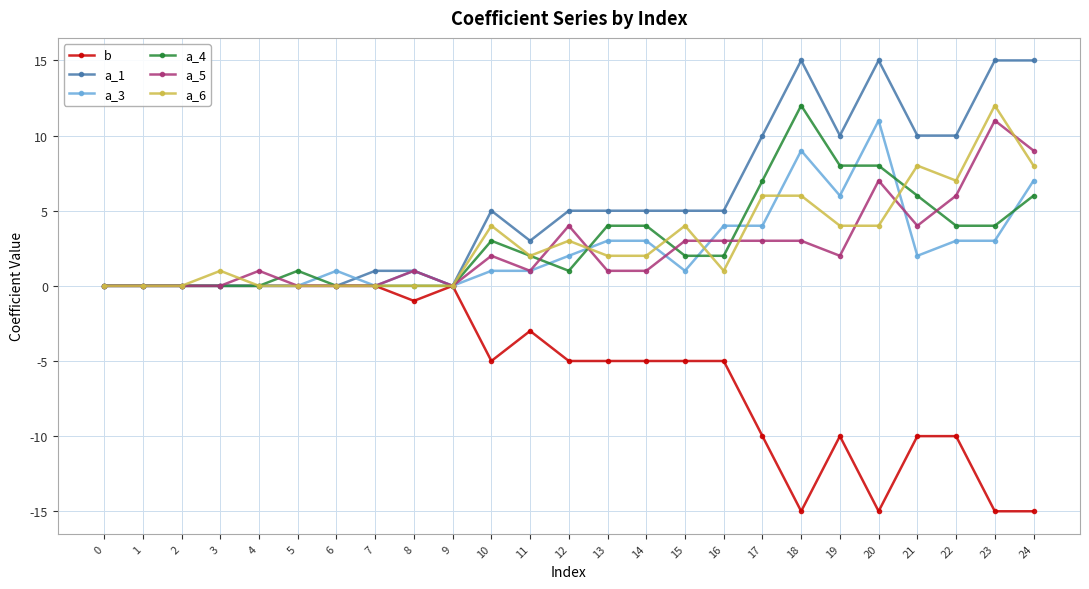

Reading left to right, what are all the values shown in this chart?

b: 0=0	1=0	2=0	3=0	4=0	5=0	6=0	7=0	8=-1	9=0	10=-5	11=-3	12=-5	13=-5	14=-5	15=-5	16=-5	17=-10	18=-15	19=-10	20=-15	21=-10	22=-10	23=-15	24=-15
a_1: 0=0	1=0	2=0	3=0	4=0	5=0	6=0	7=1	8=1	9=0	10=5	11=3	12=5	13=5	14=5	15=5	16=5	17=10	18=15	19=10	20=15	21=10	22=10	23=15	24=15
a_3: 0=0	1=0	2=0	3=0	4=0	5=0	6=1	7=0	8=1	9=0	10=1	11=1	12=2	13=3	14=3	15=1	16=4	17=4	18=9	19=6	20=11	21=2	22=3	23=3	24=7
a_4: 0=0	1=0	2=0	3=0	4=0	5=1	6=0	7=0	8=0	9=0	10=3	11=2	12=1	13=4	14=4	15=2	16=2	17=7	18=12	19=8	20=8	21=6	22=4	23=4	24=6
a_5: 0=0	1=0	2=0	3=0	4=1	5=0	6=0	7=0	8=1	9=0	10=2	11=1	12=4	13=1	14=1	15=3	16=3	17=3	18=3	19=2	20=7	21=4	22=6	23=11	24=9
a_6: 0=0	1=0	2=0	3=1	4=0	5=0	6=0	7=0	8=0	9=0	10=4	11=2	12=3	13=2	14=2	15=4	16=1	17=6	18=6	19=4	20=4	21=8	22=7	23=12	24=8